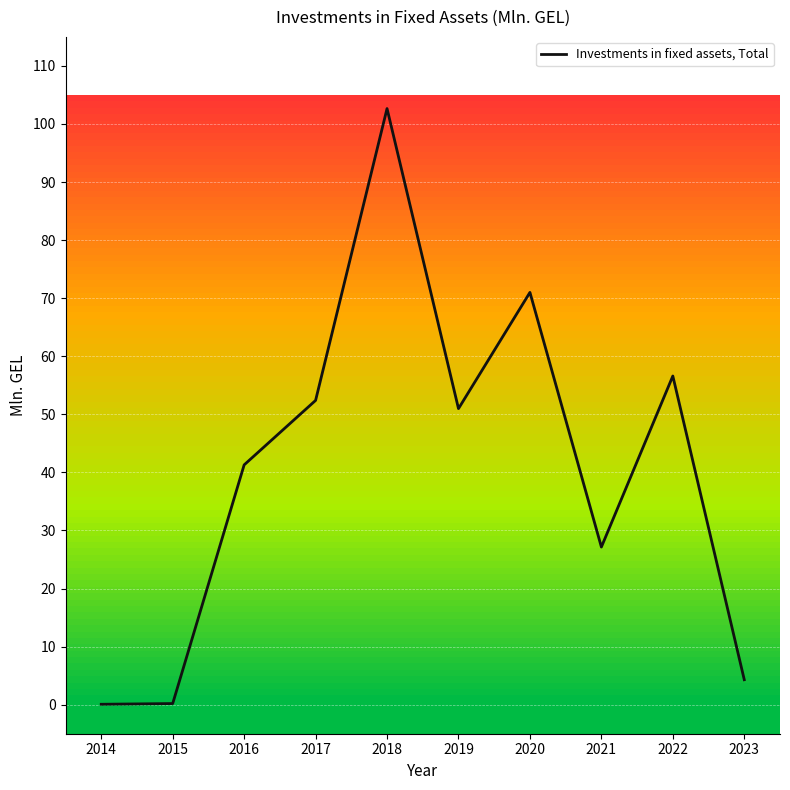

What value does the data have at 2016?

41.3